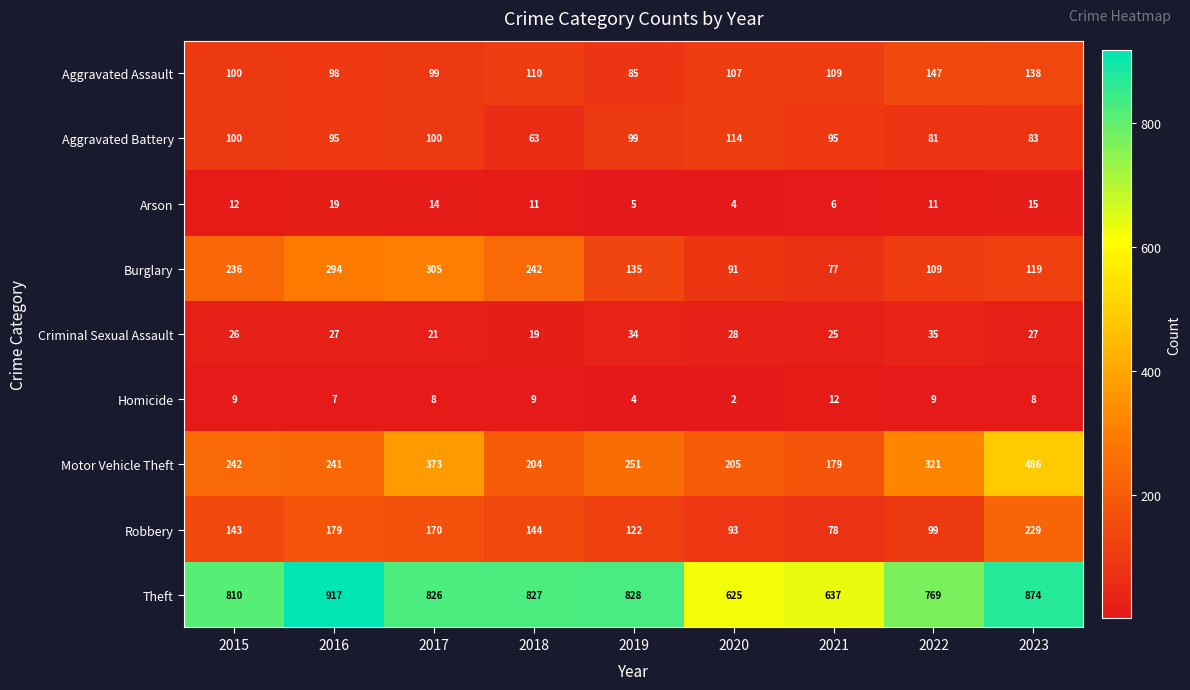

What is the difference between the second highest and second lowest values in the Robbery series?

86